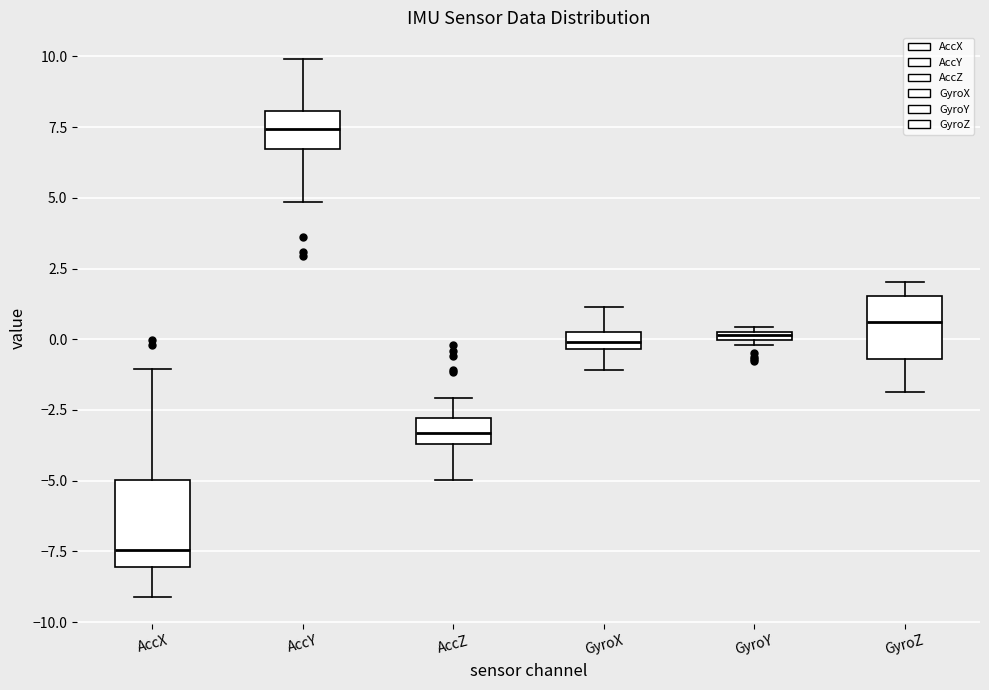

Where is the upper edge of the box for AccX on the y-axis? The values are not printed on the chart, so give them approximately, as read against the axis.

-5.0